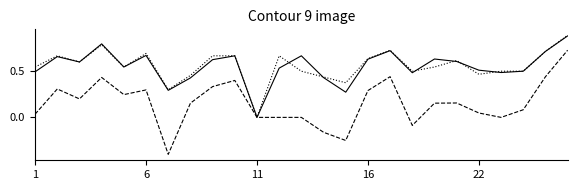

What is the minimum value shown in the chart?

-0.4